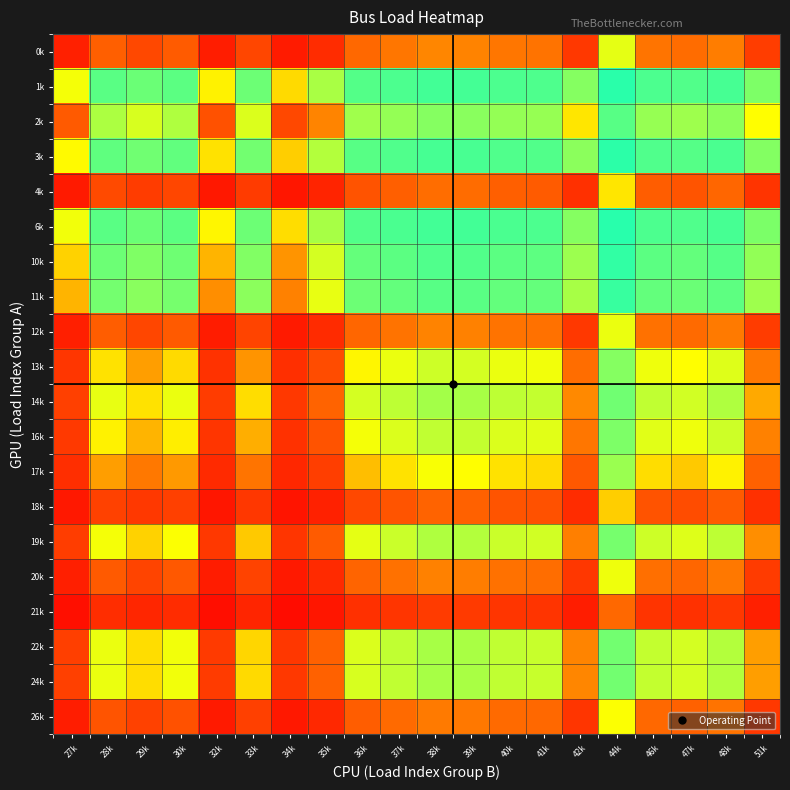

What is the maximum value shown in the chart?

0.9